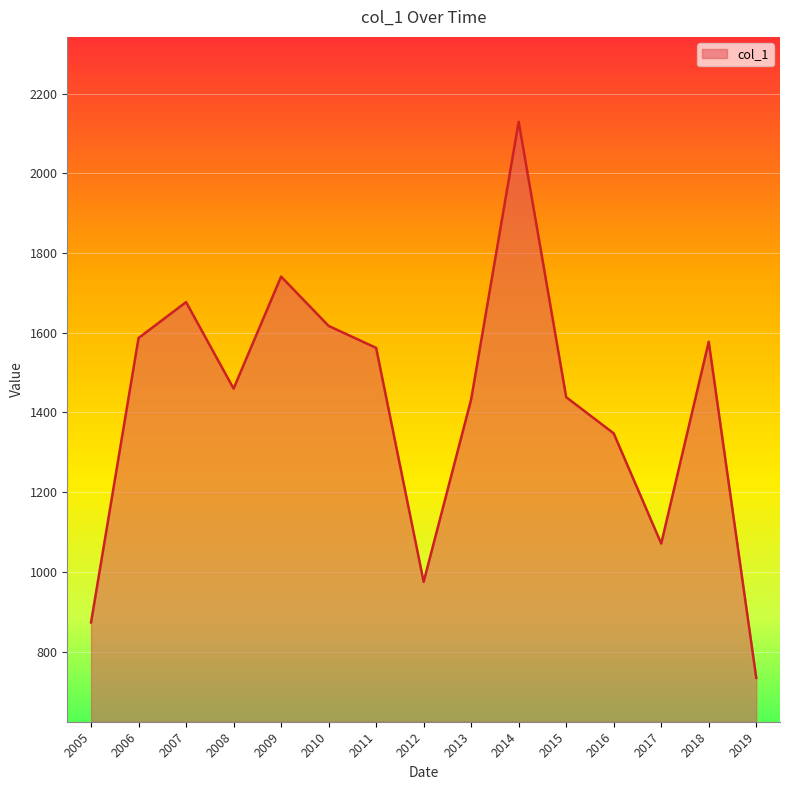

What is the difference between the maximum and minimum values?

1395.1